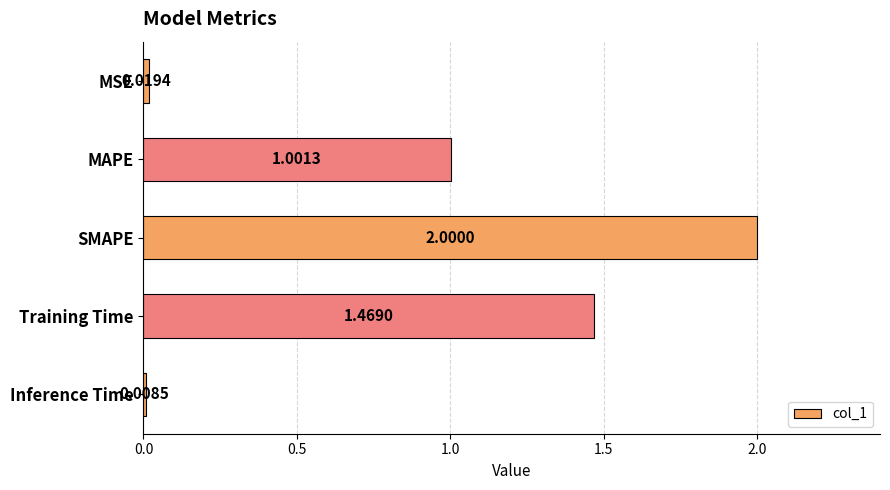

What is the label of the 4th bar from the top?

Training Time